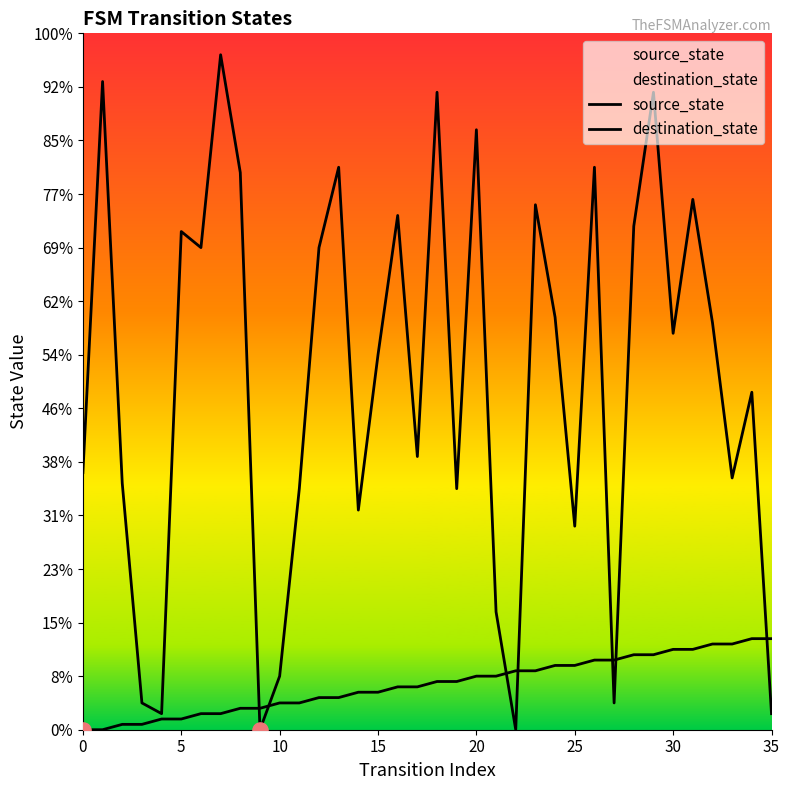

Which series has the largest total across all categories?

destination_state